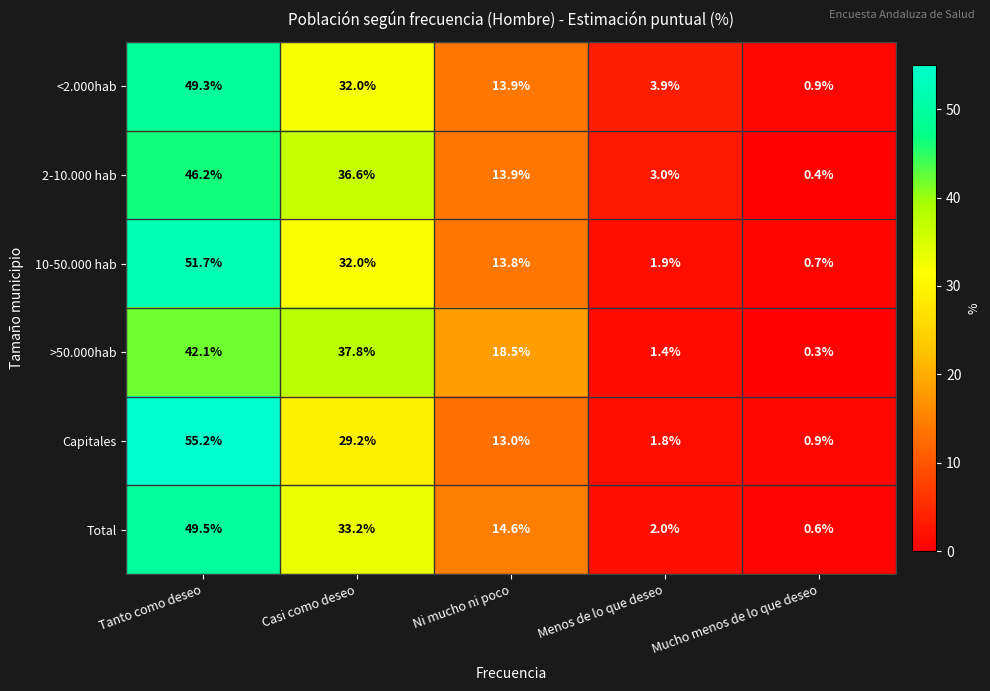

What is the average value of the Capitales series?

20.0